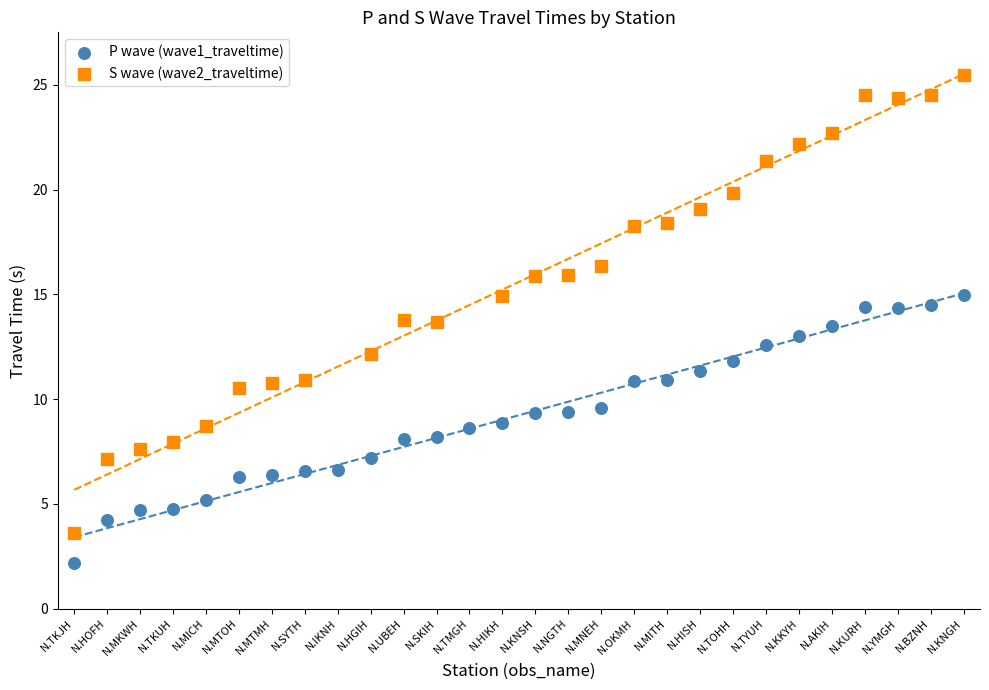

Which series has the largest Y range (max minus min)?

S wave (wave2_traveltime)